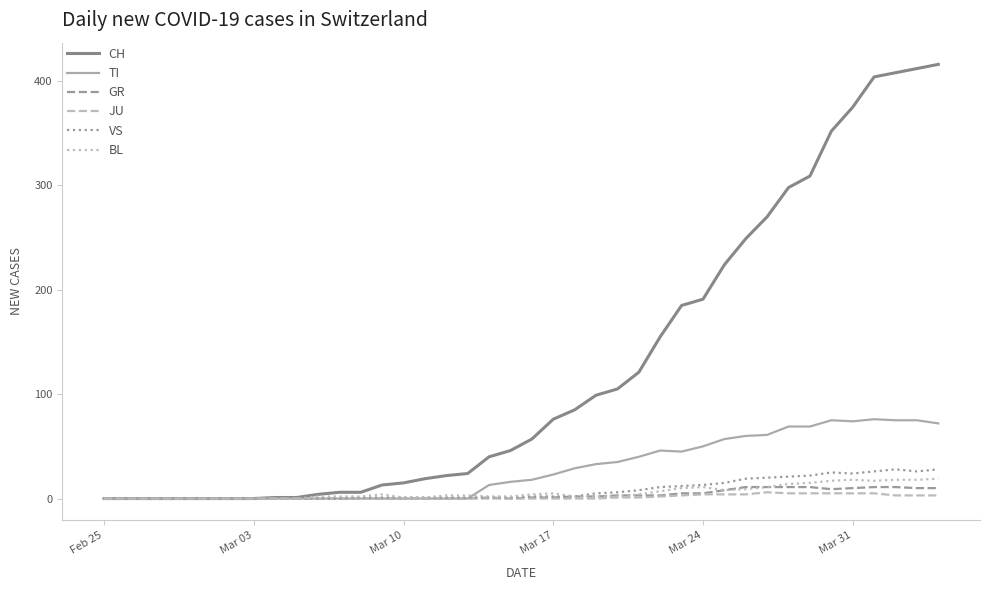

Which series has the widest spread of values?

CH